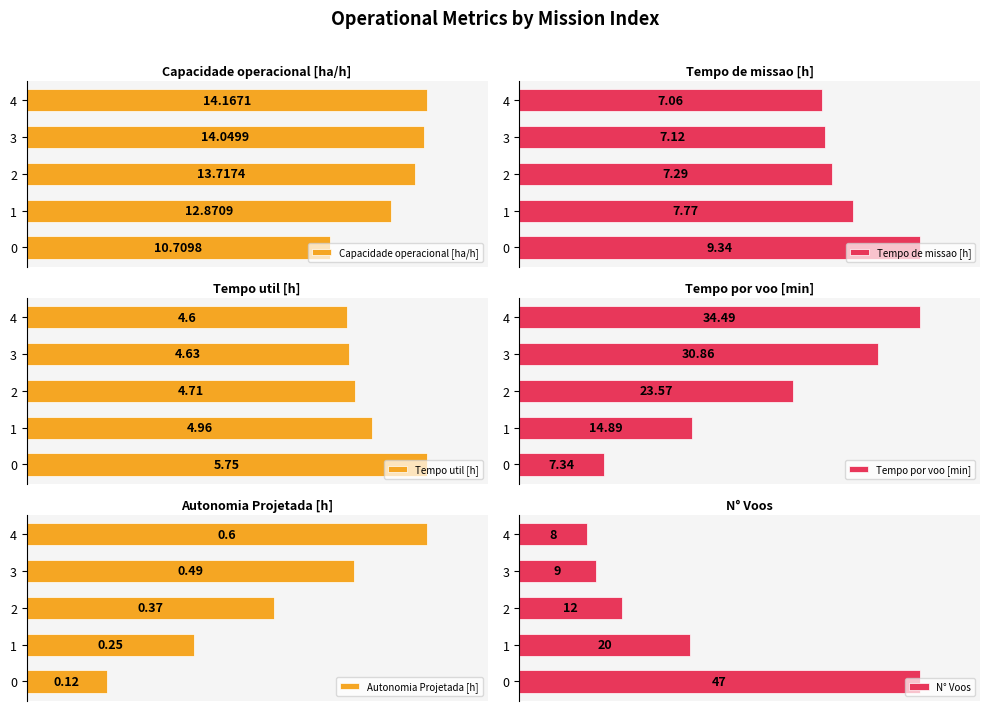

What is the spread (max minus min) of values at 4?

33.9